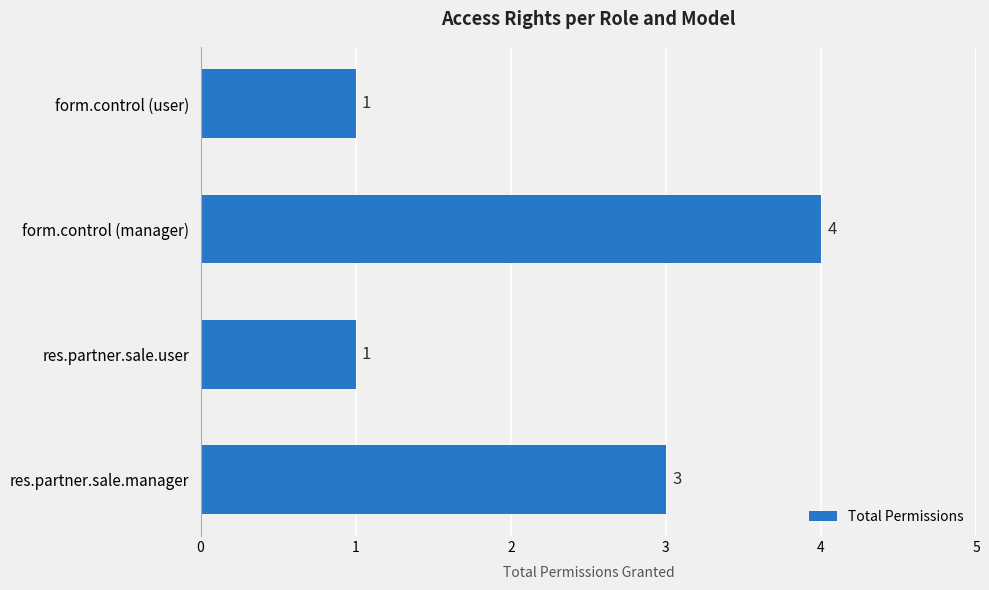

What is the change in value from form.control (manager) to res.partner.sale.user?

-3